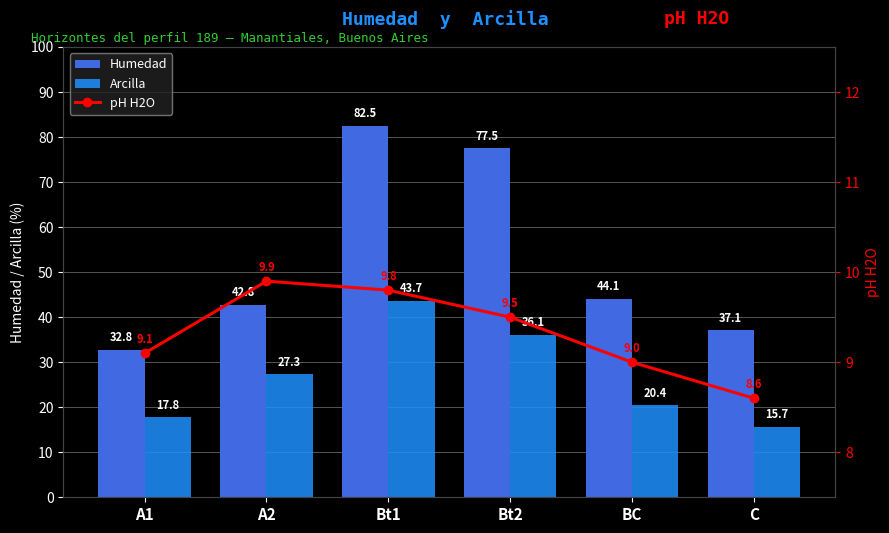

What is the lowest value of the Arcilla series?

15.7